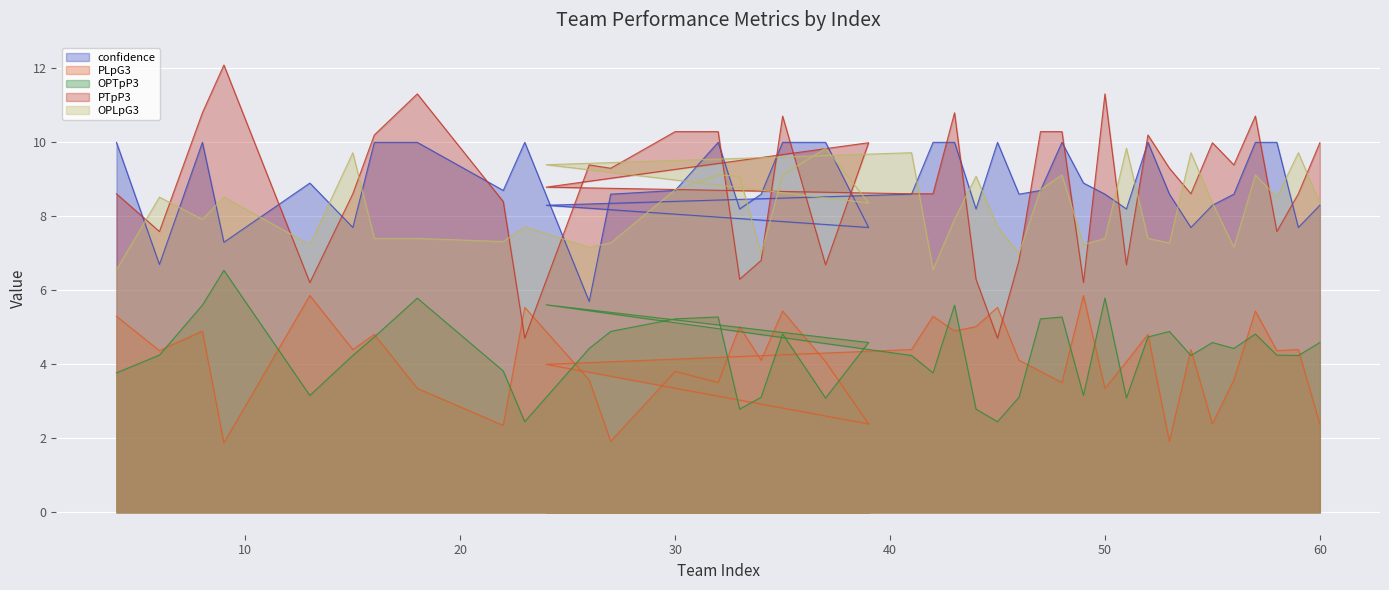

Reading left to right, transcribe all the data shown in this chart.

confidence: 4=10.0	6=6.7	8=10.0	9=7.3	13=8.9	15=7.7	16=10.0	18=10.0	22=8.7	23=10.0	26=5.7	27=8.6	30=8.7	32=10.0	33=8.2	34=8.6	35=10.0	37=10.0	39=7.7	24=8.3	41=8.6	42=10.0	43=10.0	44=8.2	45=10.0	46=8.6	47=8.7	48=10.0	49=8.9	50=8.6	51=8.2	52=10.0	53=8.6	54=7.7	55=8.3	56=8.6	57=10.0	58=10.0	59=7.7	60=8.3
PLpG3: 4=5.3	6=4.4	8=4.9	9=1.9	13=5.9	15=4.4	16=4.8	18=3.4	22=2.3	23=5.5	26=3.6	27=1.9	30=3.8	32=3.5	33=5.0	34=4.1	35=5.4	37=4.1	39=2.4	24=4.0	41=4.4	42=5.3	43=4.9	44=5.0	45=5.5	46=4.1	47=3.8	48=3.5	49=5.9	50=3.4	51=4.1	52=4.8	53=1.9	54=4.4	55=2.4	56=3.6	57=5.4	58=4.4	59=4.4	60=2.4
OPTpP3: 4=3.8	6=4.2	8=5.6	9=6.5	13=3.2	15=4.2	16=4.7	18=5.8	22=3.8	23=2.5	26=4.4	27=4.9	30=5.2	32=5.3	33=2.8	34=3.1	35=4.8	37=3.1	39=4.6	24=5.6	41=4.2	42=3.8	43=5.6	44=2.8	45=2.5	46=3.1	47=5.2	48=5.3	49=3.2	50=5.8	51=3.1	52=4.7	53=4.9	54=4.2	55=4.6	56=4.4	57=4.8	58=4.2	59=4.2	60=4.6
PTpP3: 4=8.6	6=7.6	8=10.8	9=12.1	13=6.2	15=8.6	16=10.2	18=11.3	22=8.4	23=4.7	26=9.4	27=9.3	30=10.3	32=10.3	33=6.3	34=6.8	35=10.7	37=6.7	39=10.0	24=8.8	41=8.6	42=8.6	43=10.8	44=6.3	45=4.7	46=6.8	47=10.3	48=10.3	49=6.2	50=11.3	51=6.7	52=10.2	53=9.3	54=8.6	55=10.0	56=9.4	57=10.7	58=7.6	59=8.6	60=10.0
OPLpG3: 4=6.6	6=8.5	8=7.9	9=8.5	13=7.2	15=9.7	16=7.4	18=7.4	22=7.3	23=7.7	26=7.2	27=7.3	30=8.7	32=9.1	33=9.1	34=7.0	35=9.1	37=9.8	39=8.4	24=9.4	41=9.7	42=6.6	43=7.9	44=9.1	45=7.7	46=7.0	47=8.7	48=9.1	49=7.2	50=7.4	51=9.8	52=7.4	53=7.3	54=9.7	55=8.4	56=7.2	57=9.1	58=8.5	59=9.7	60=8.4